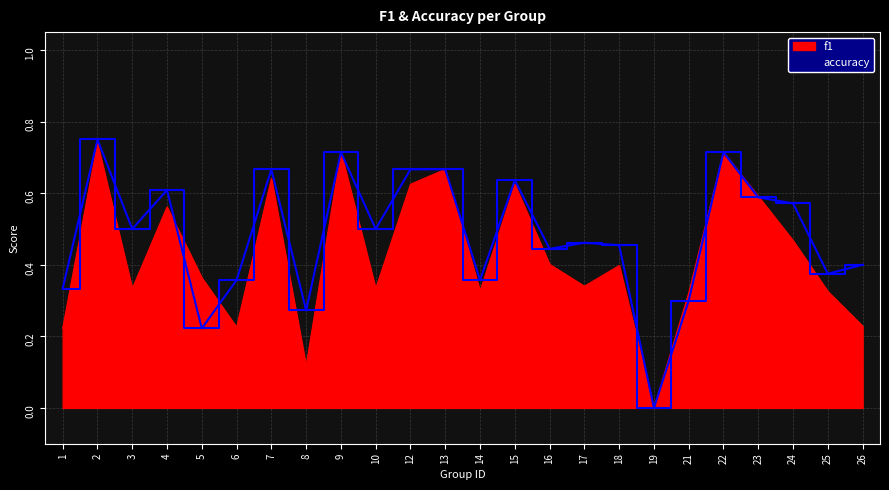

Which series changed the most between 17 and 19?

accuracy